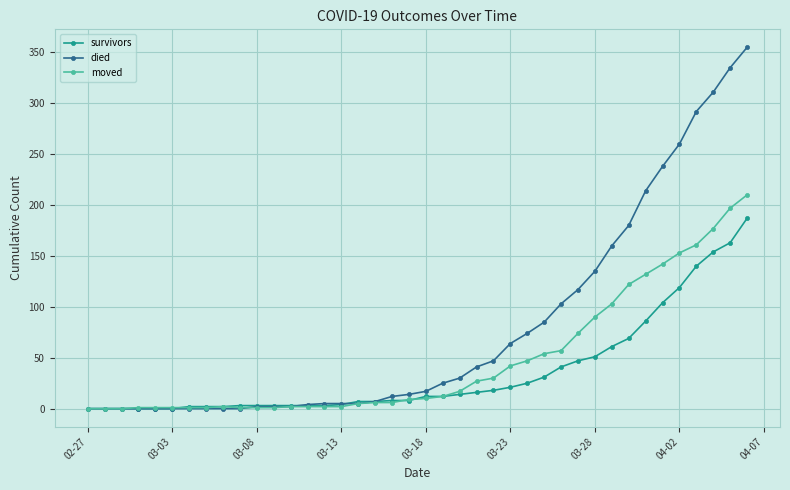

Rank the series by their average value, from highest to lowest.

died, moved, survivors